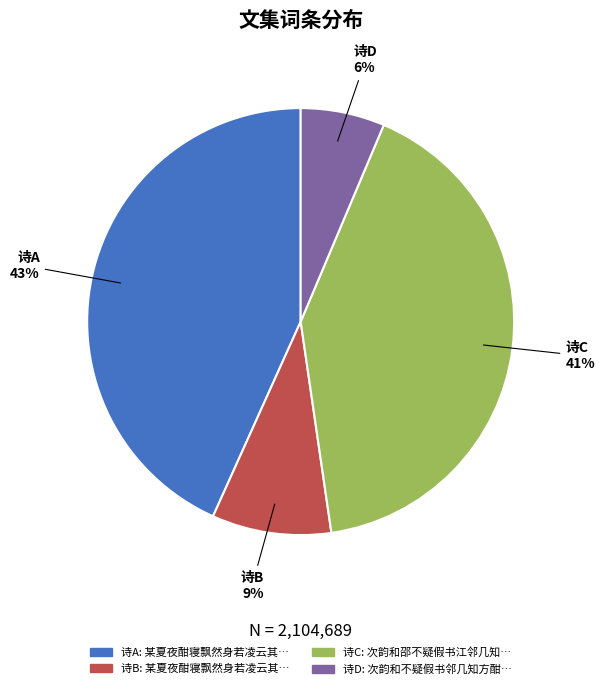

The 诗D slice represents 13% of the pie. True or false?

False